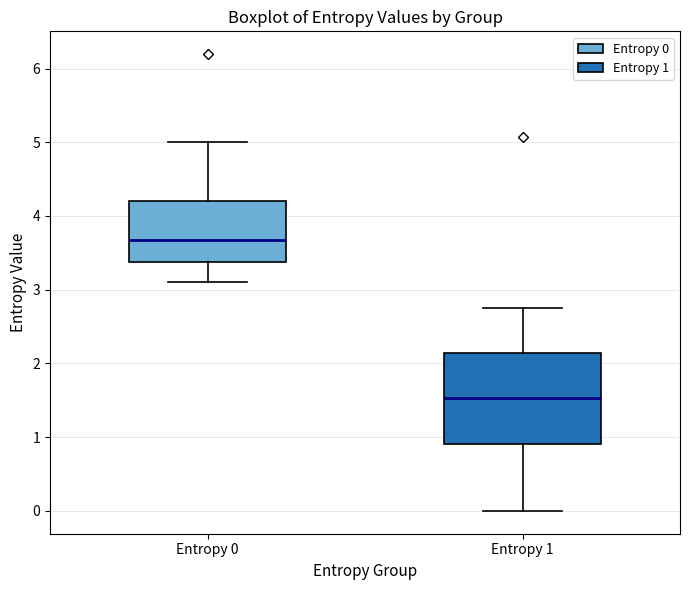

Which box's median line is the highest?

Entropy 0